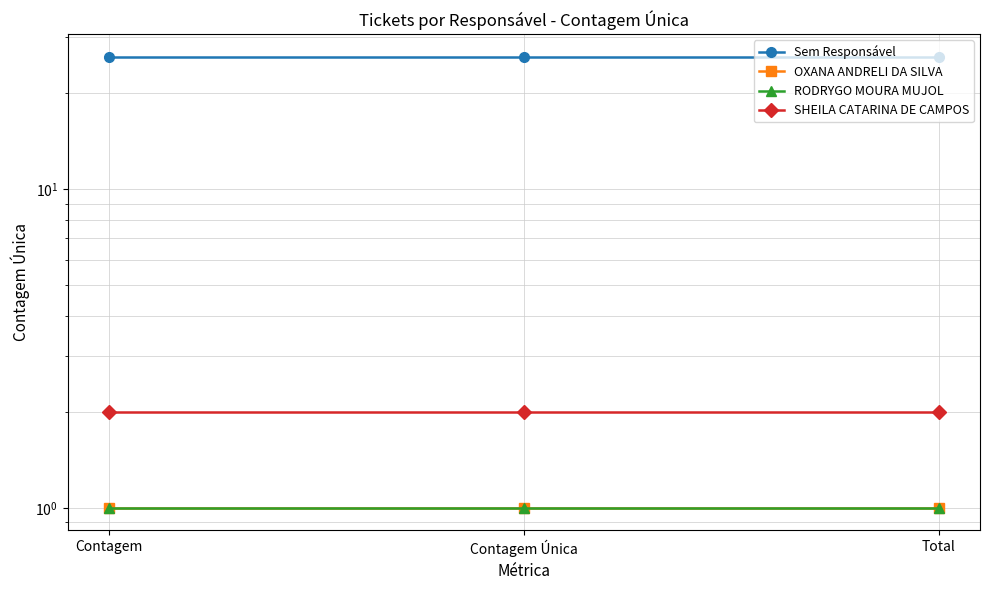

What is the maximum value shown in the chart?

26